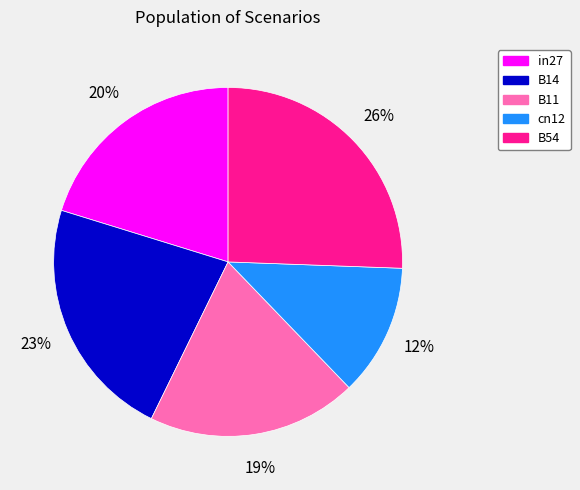

Is cn12 the majority of the pie?

No